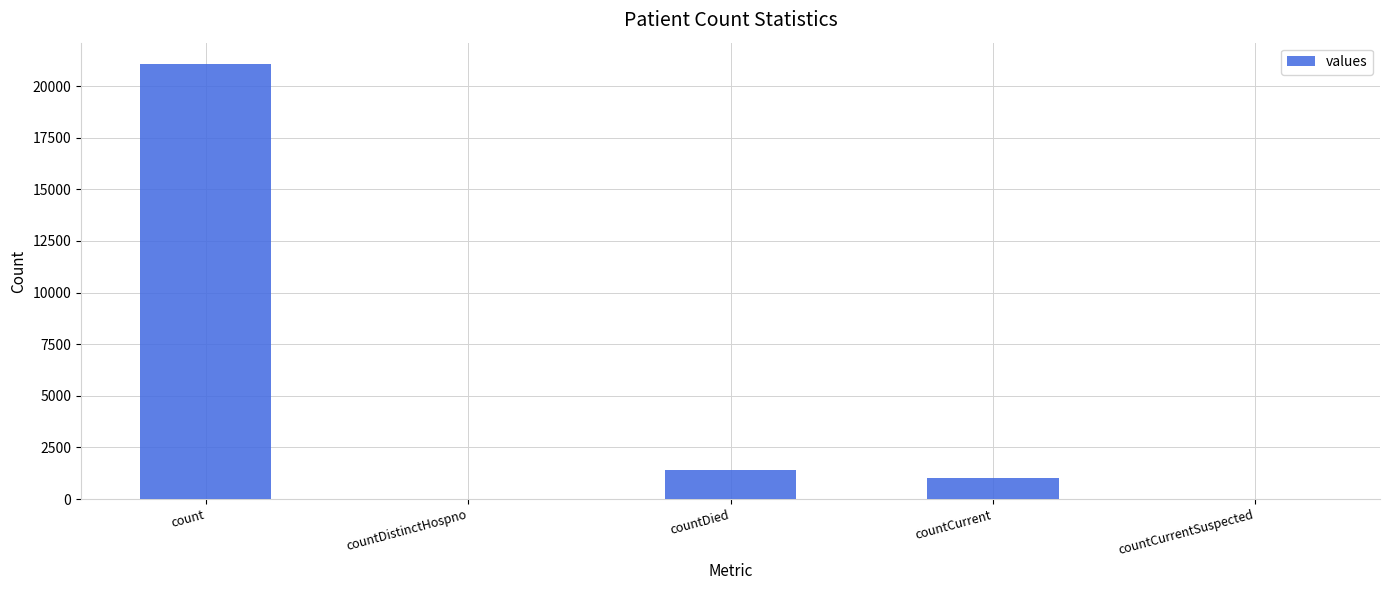

Is it true that the value at countCurrent is 1006?

True